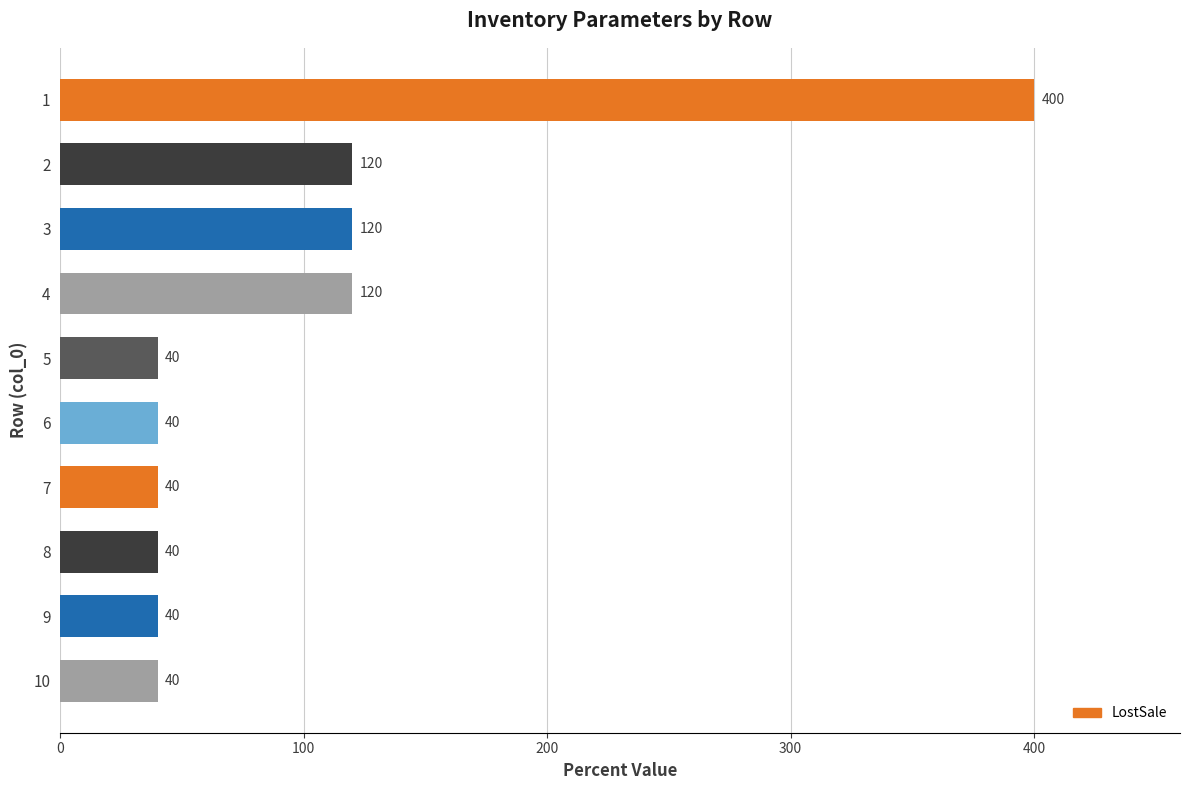

What is the value of the 2nd bar from the top?

120